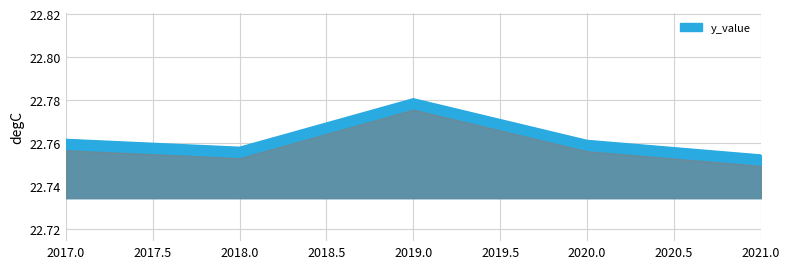

At which label is the value closest to 22?

2021.0